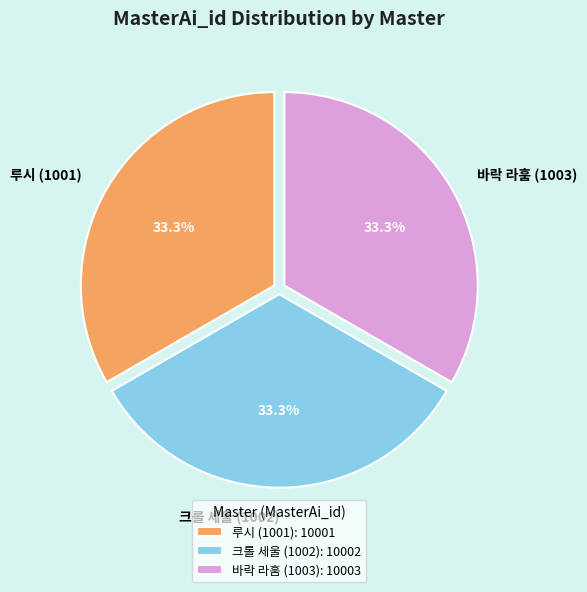

Approximately how many times larger is the value at 바락 라훔 (1003) compared to 루시 (1001)?

1.0